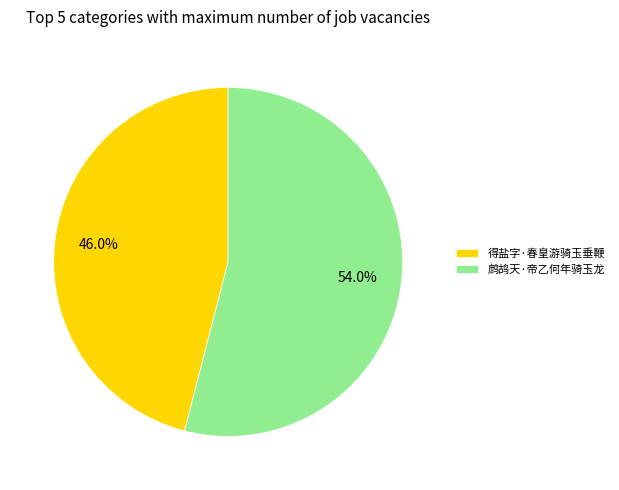

Which category accounts for the majority?

鹧鸪天·帝乙何年骑玉龙